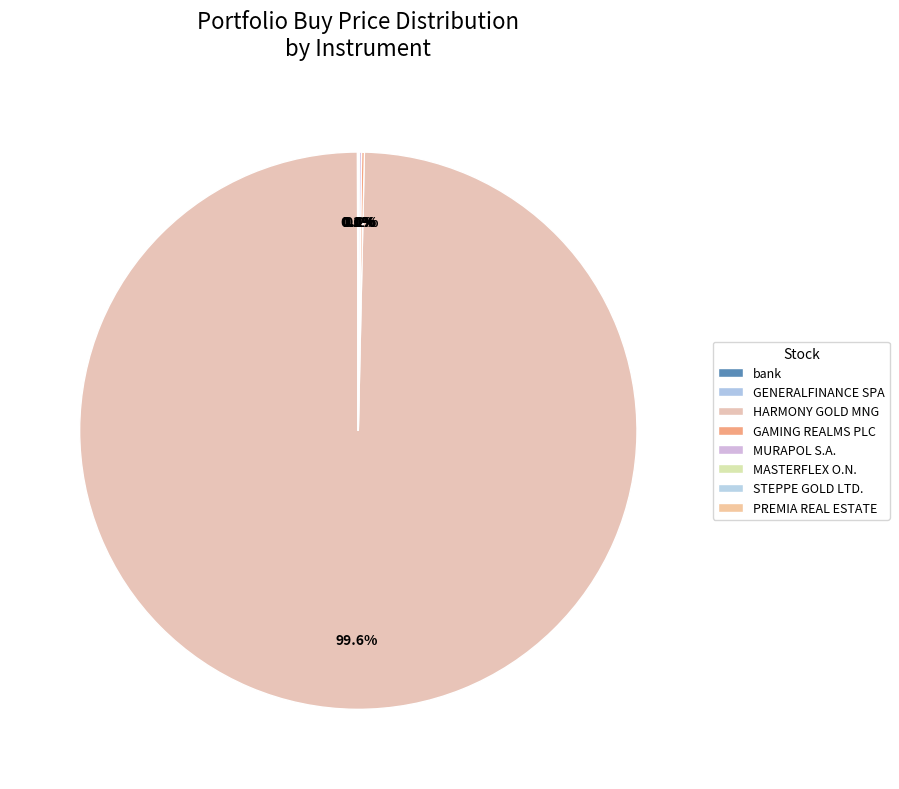

Which slice is the largest?

HARMONY GOLD MNG